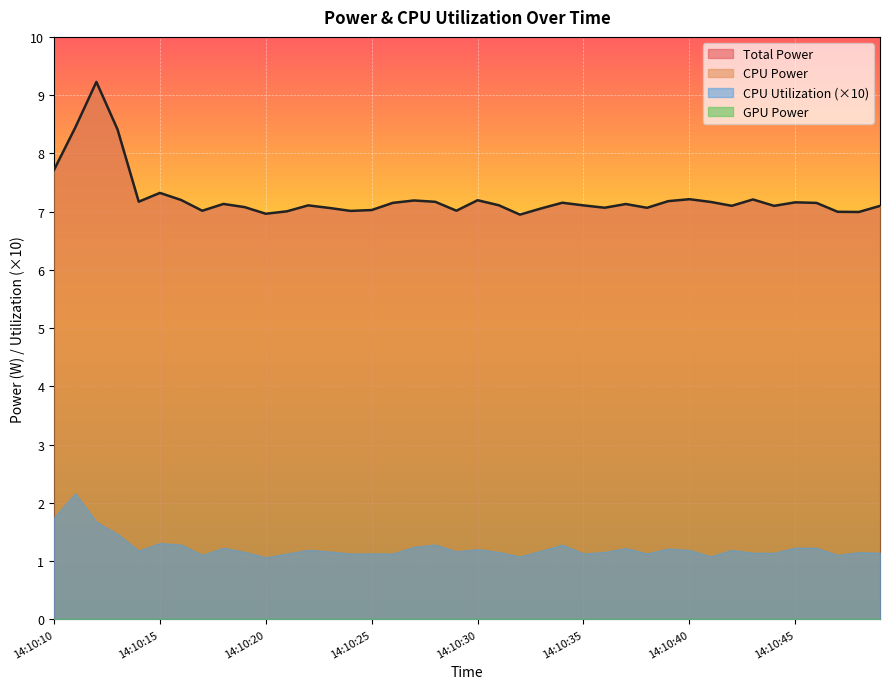

What is the average value of the Total Power series?

7.2